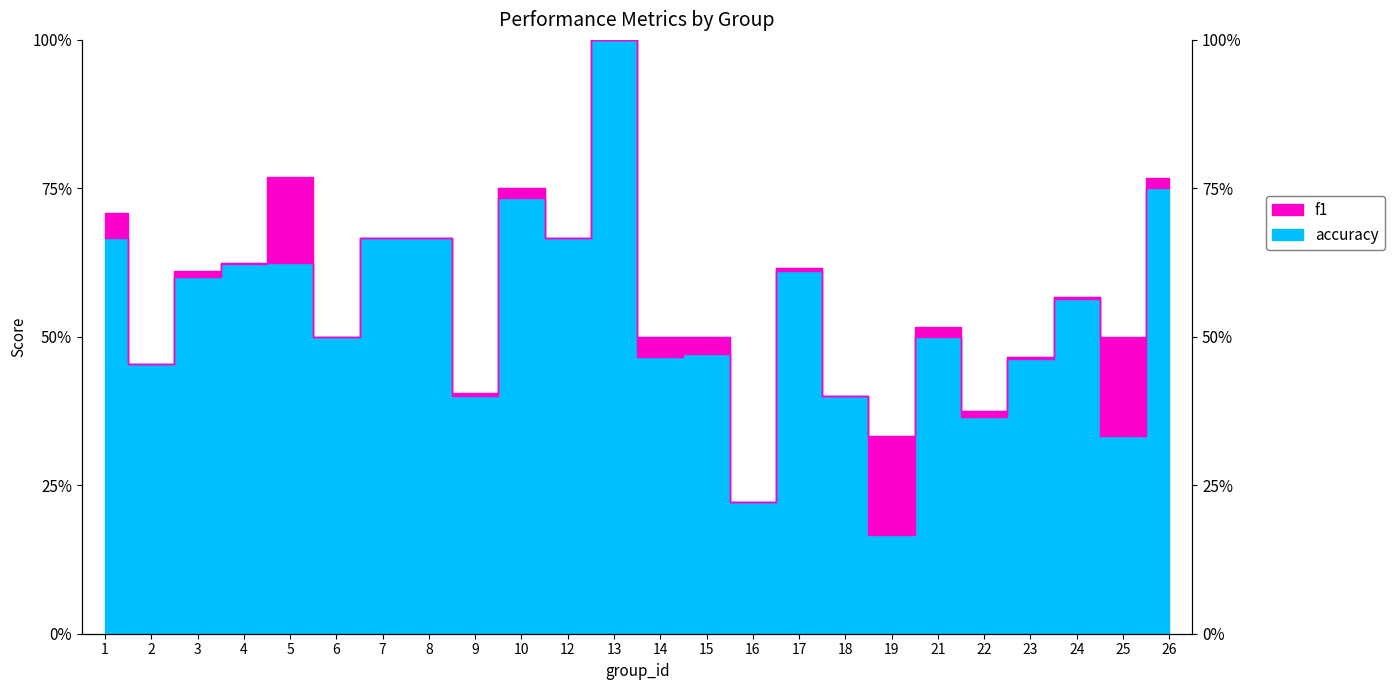

At which category does accuracy reach its first local valley?

2